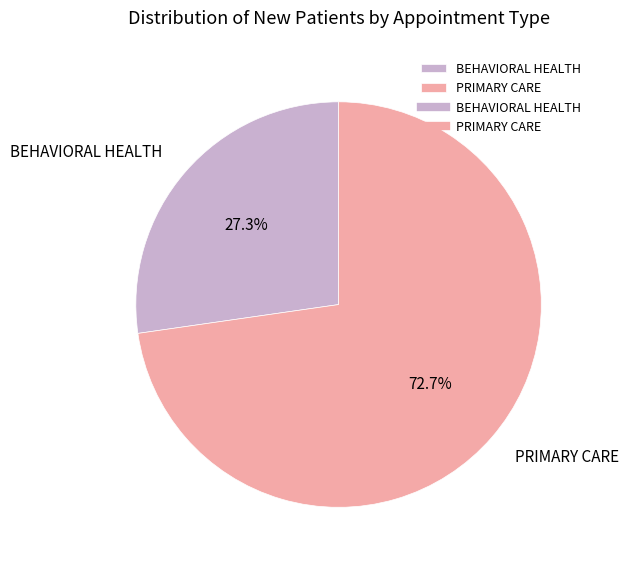

Which category has the biggest portion of the pie?

PRIMARY CARE